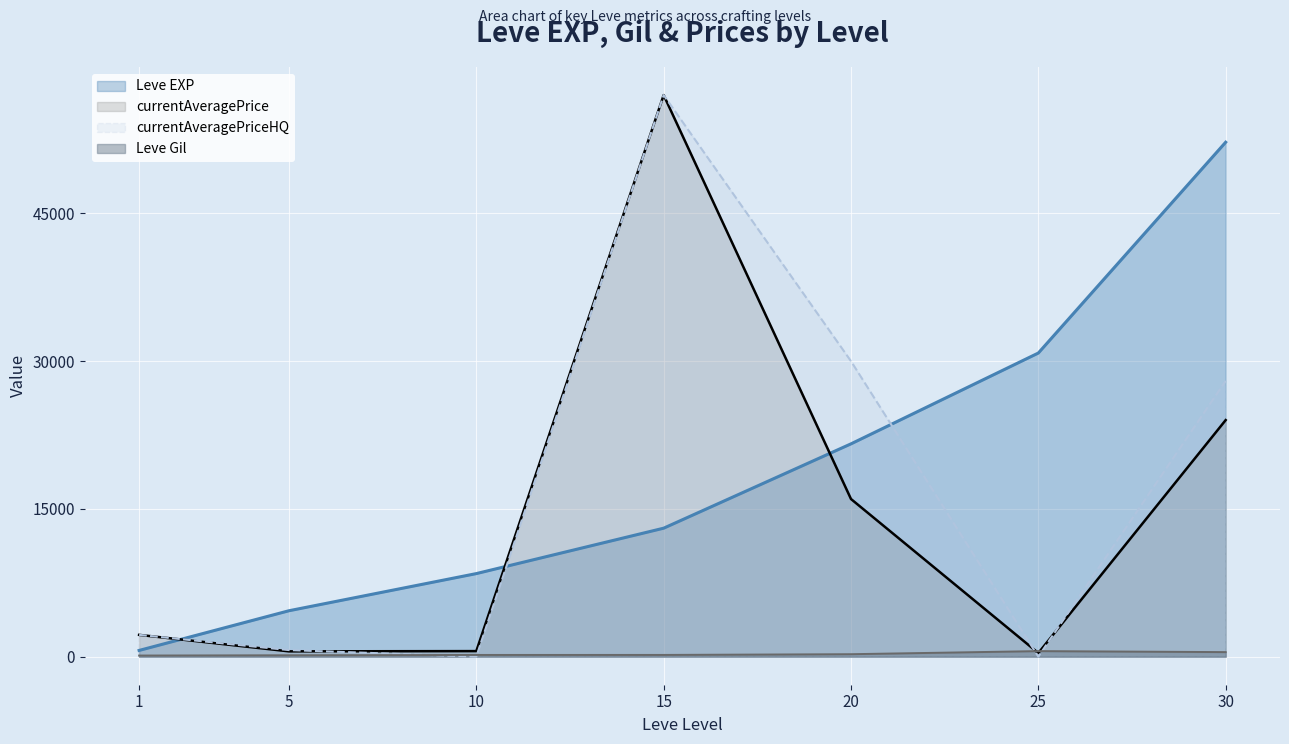

Which category has the lowest value in the currentAveragePriceHQ series?

10